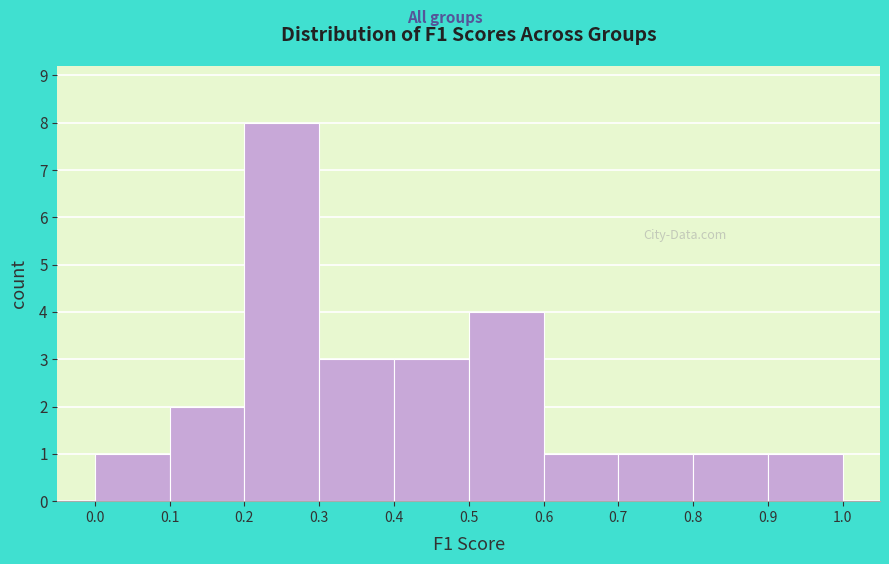

Reading left to right, transcribe this chart: for each bar, give the range it covers on the x-axis and its height. The values are not printed on the chart, so give them approximately, as read against the axis.

0.0 to 0.1: 1
0.1 to 0.2: 2
0.2 to 0.3: 8
0.3 to 0.4: 3
0.4 to 0.5: 3
0.5 to 0.6: 4
0.6 to 0.7: 1
0.7 to 0.8: 1
0.8 to 0.9: 1
0.9 to 1.0: 1